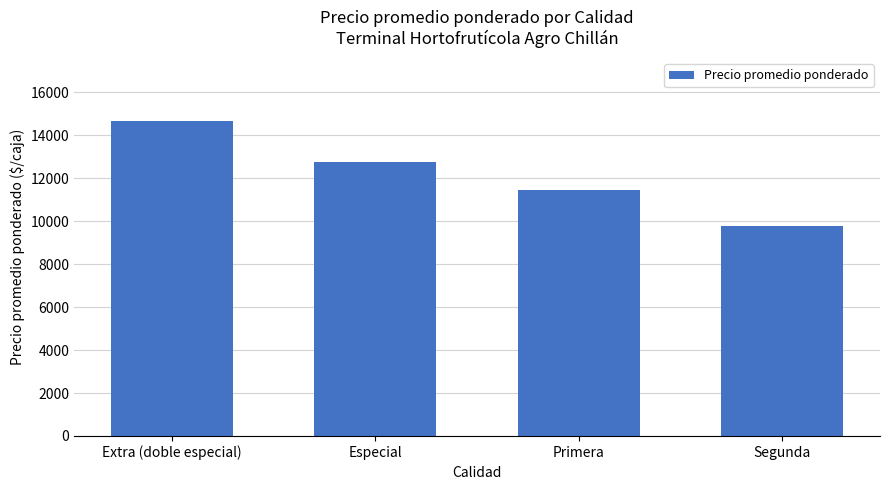

What is the smallest value displayed?

9798